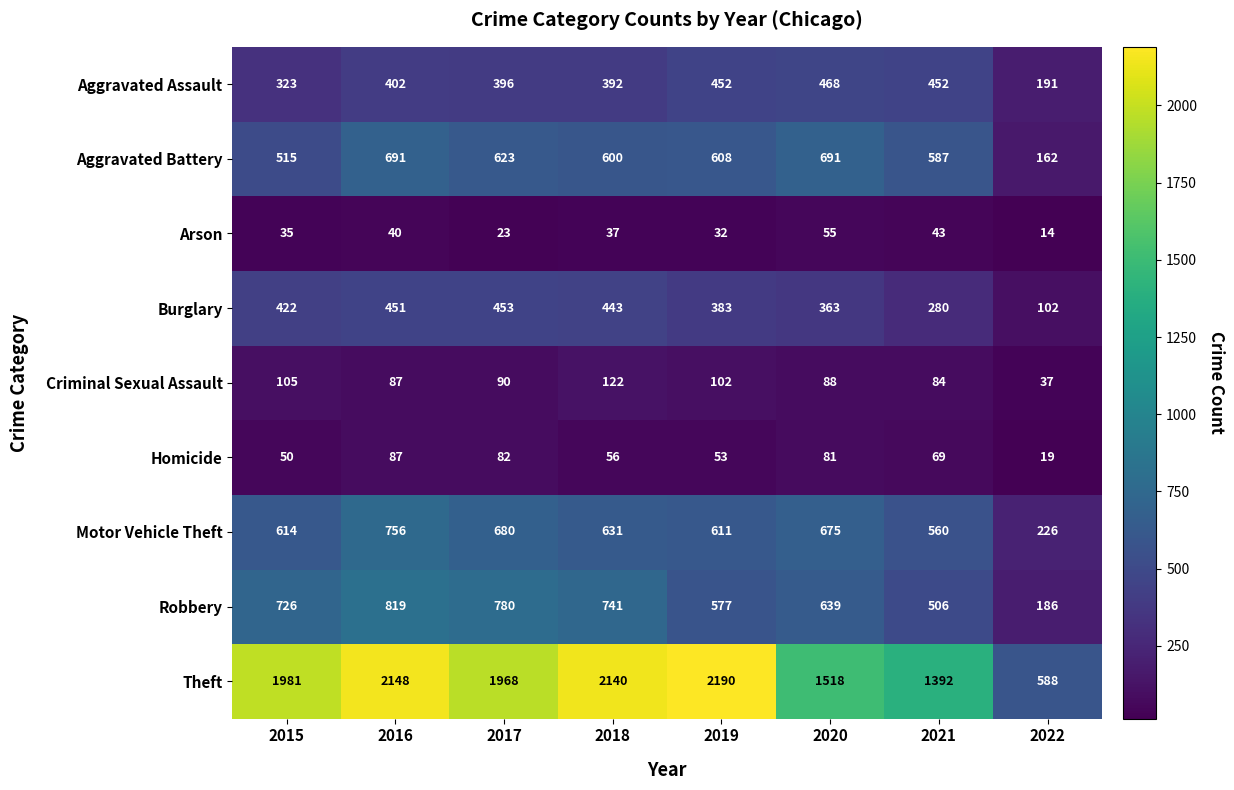

What is the difference between the highest and lowest values at 2022?

574